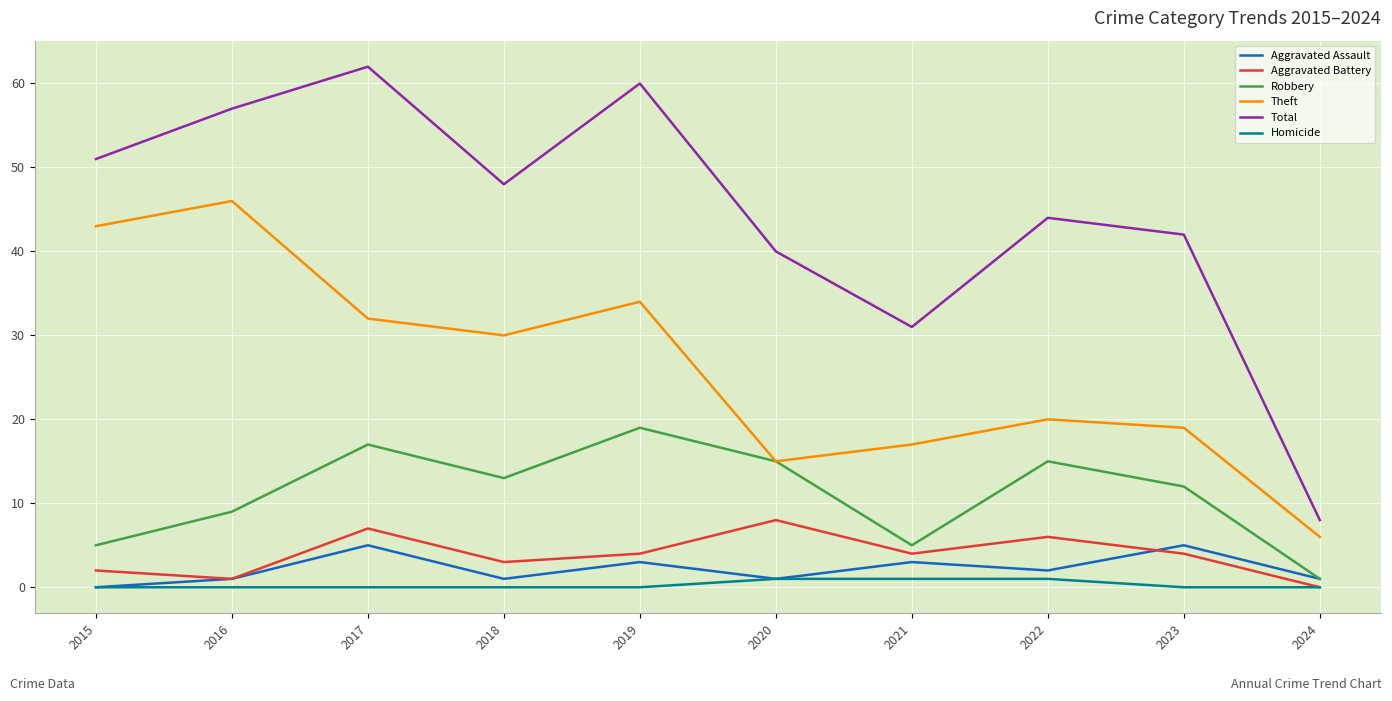

At how many categories does at least one series exceed 14?

9